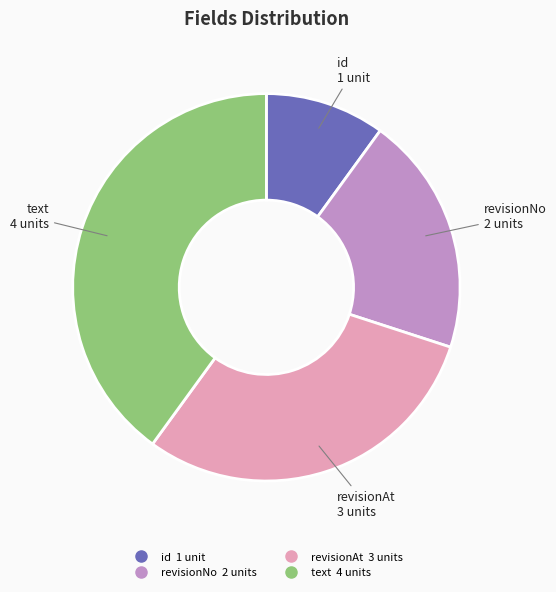

Do revisionNo and id together represent more than half of the pie?

No